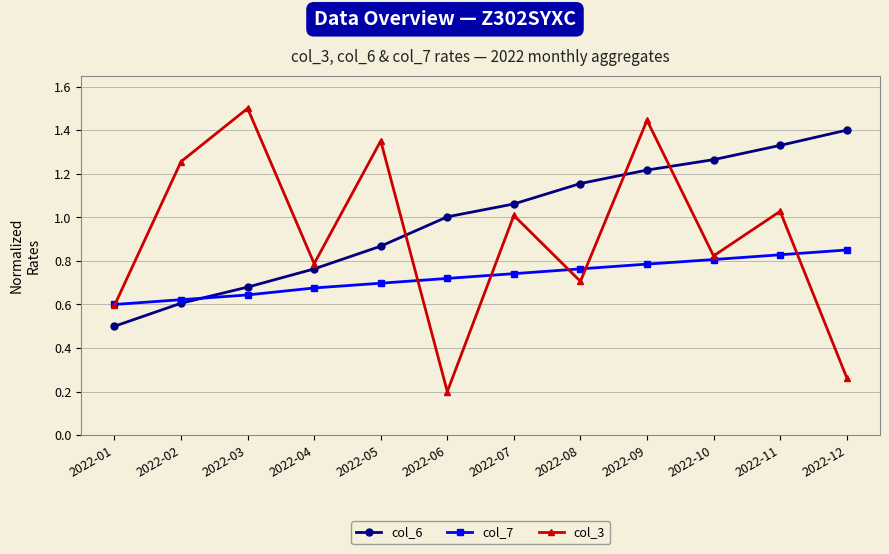

The col_6 series shows 2.3 at 2022-11. True or false?

False